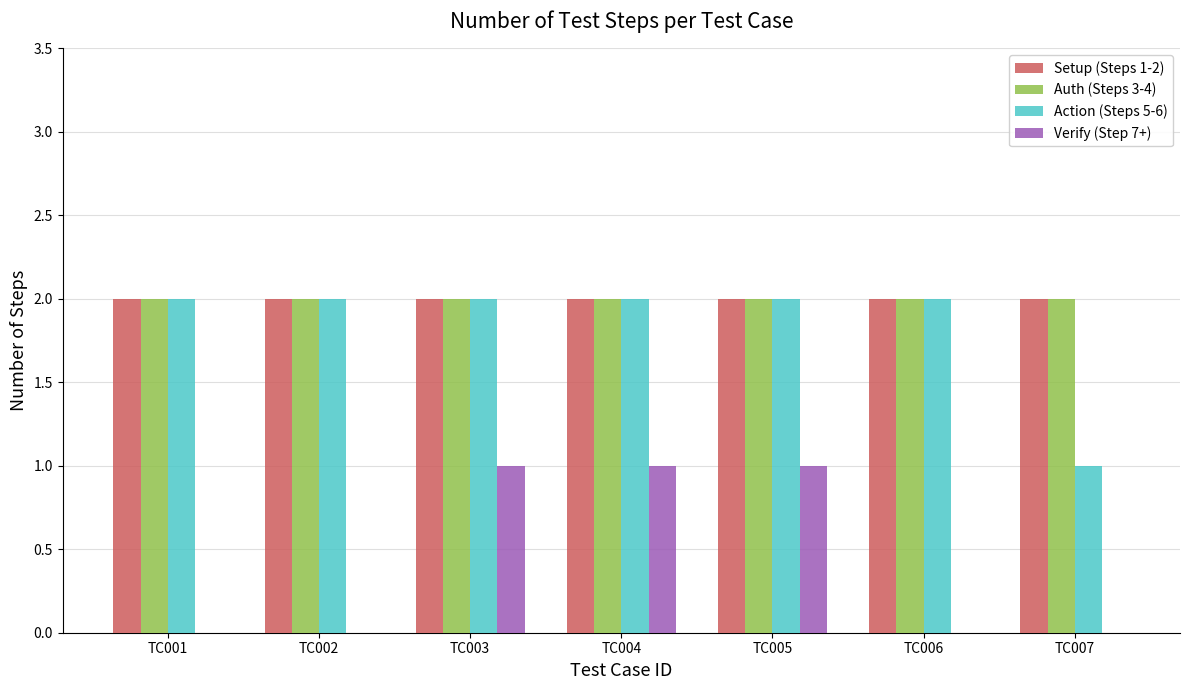

What is the sum of all Auth (Steps 3-4) values?

14